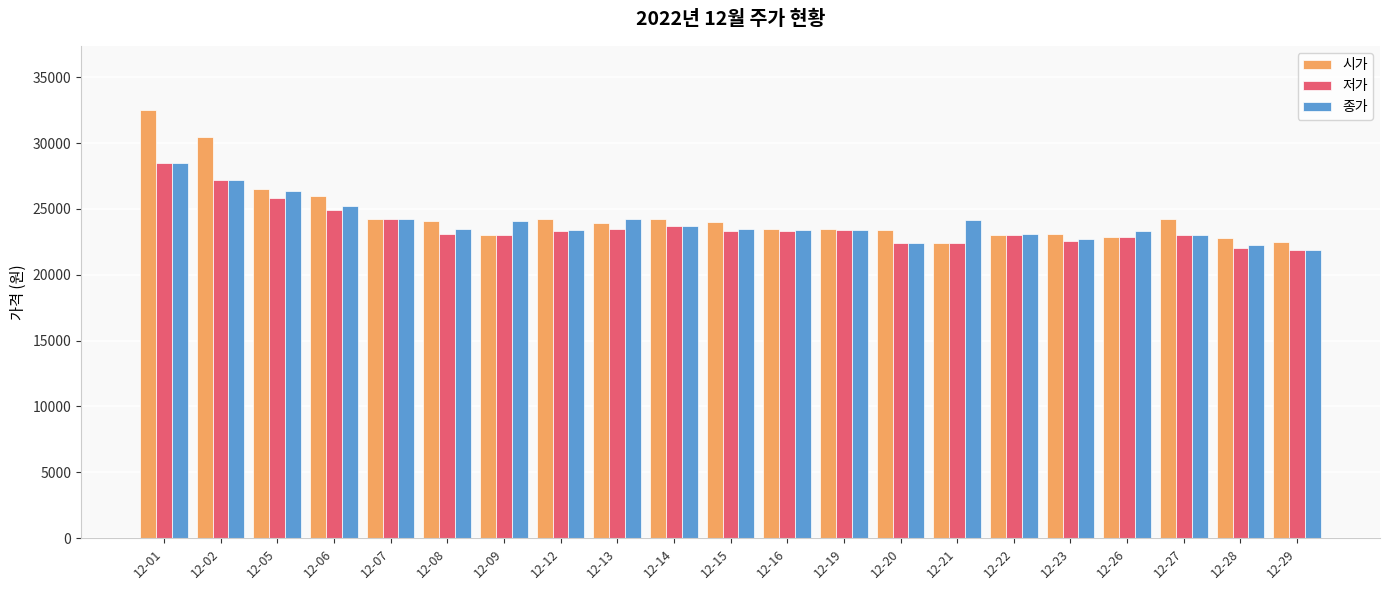

What is the difference between the highest and lowest values at 12-12?

900